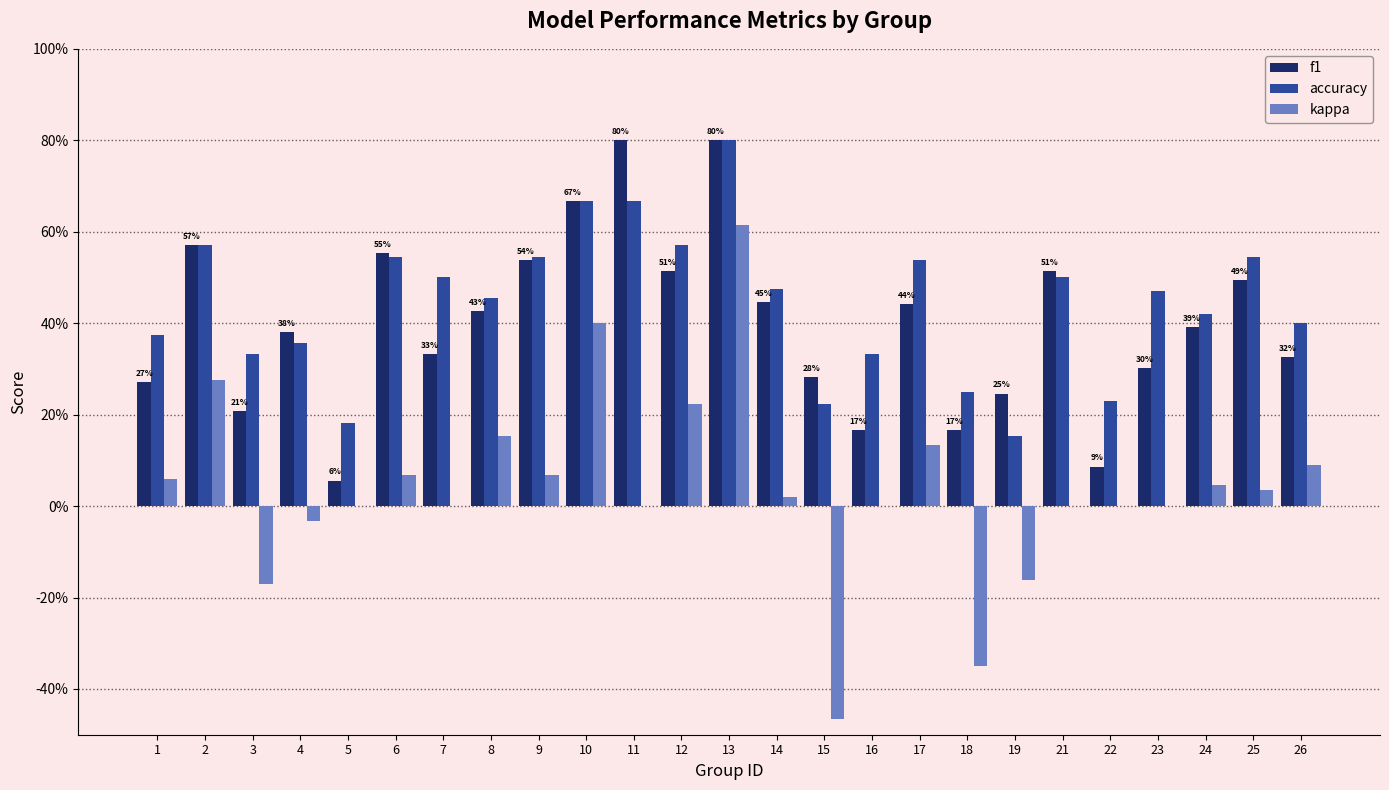

What is the spread (max minus min) of values at 2?

0.3